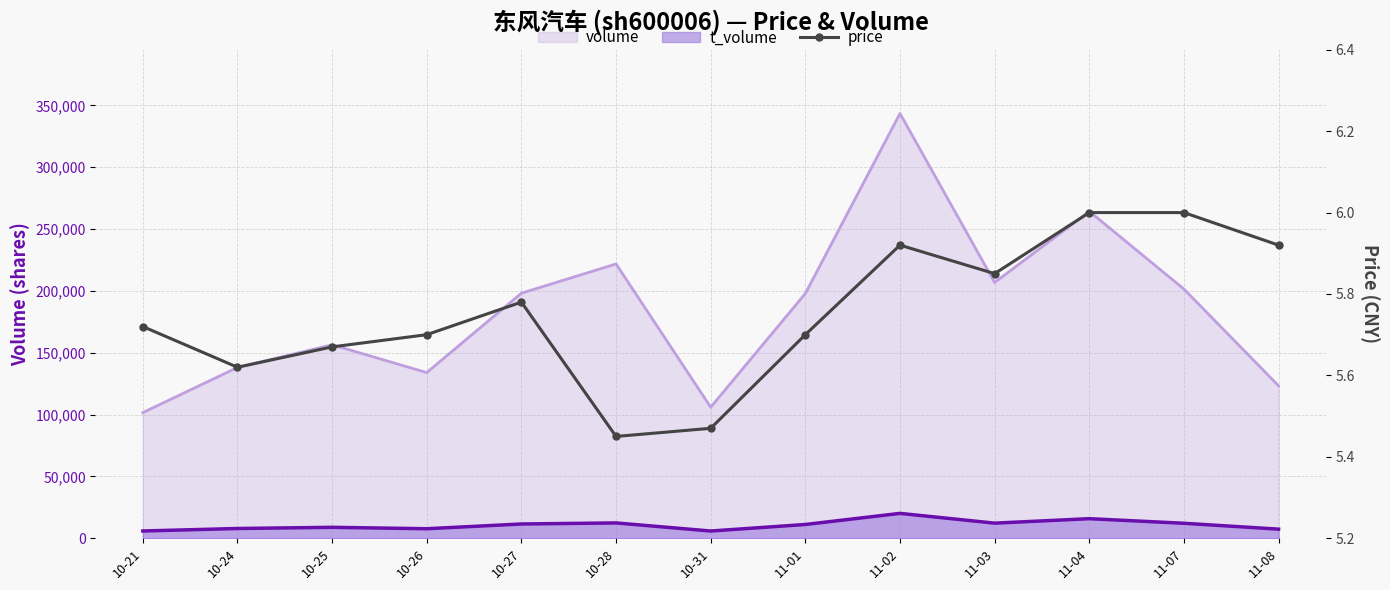

Approximately how many times larger is the value at 10-26 compared to 11-04?

1.0